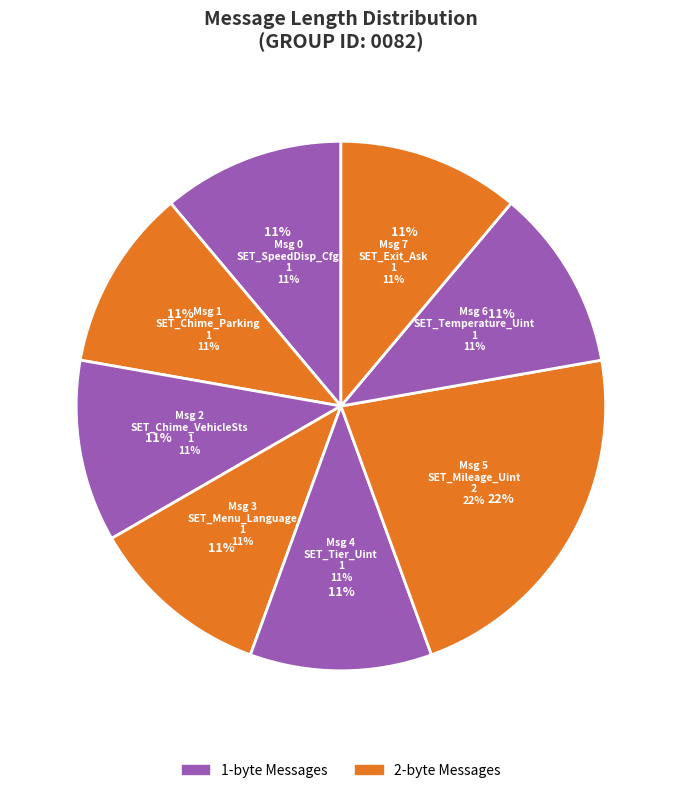

Count the number of slices in the pie.

8